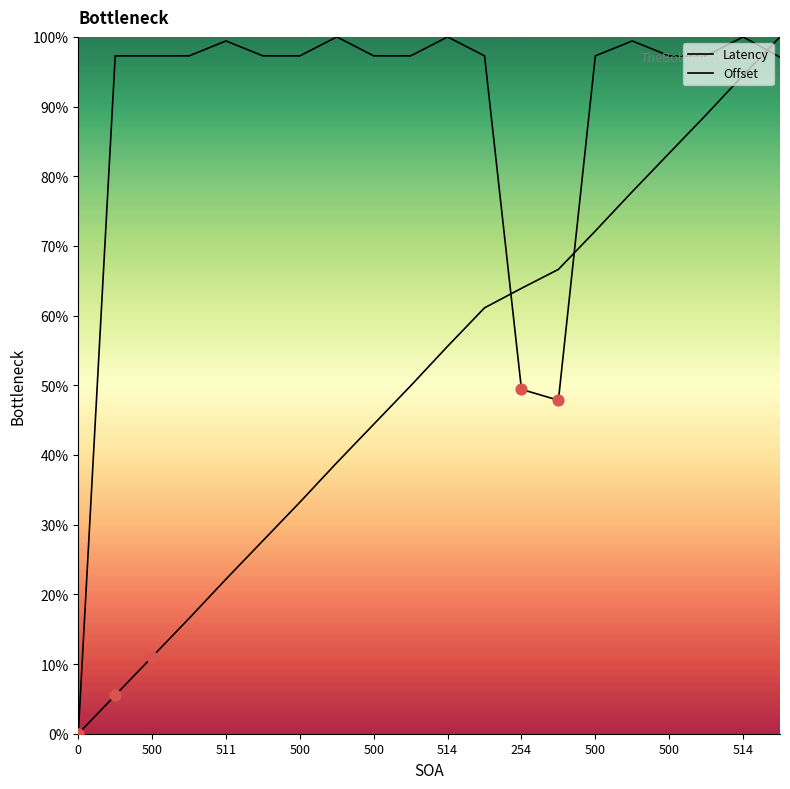

Which series reaches the maximum Y coordinate?

Latency